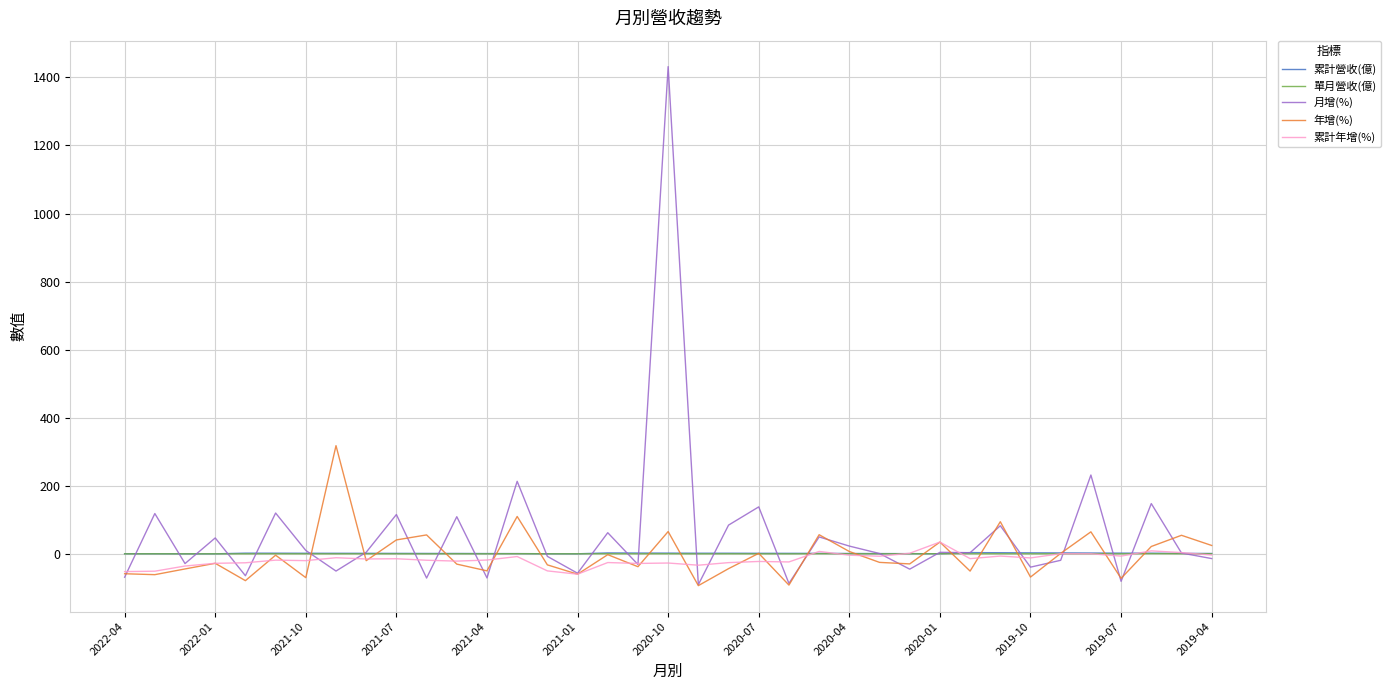

What is the greatest value displayed?

1431.8